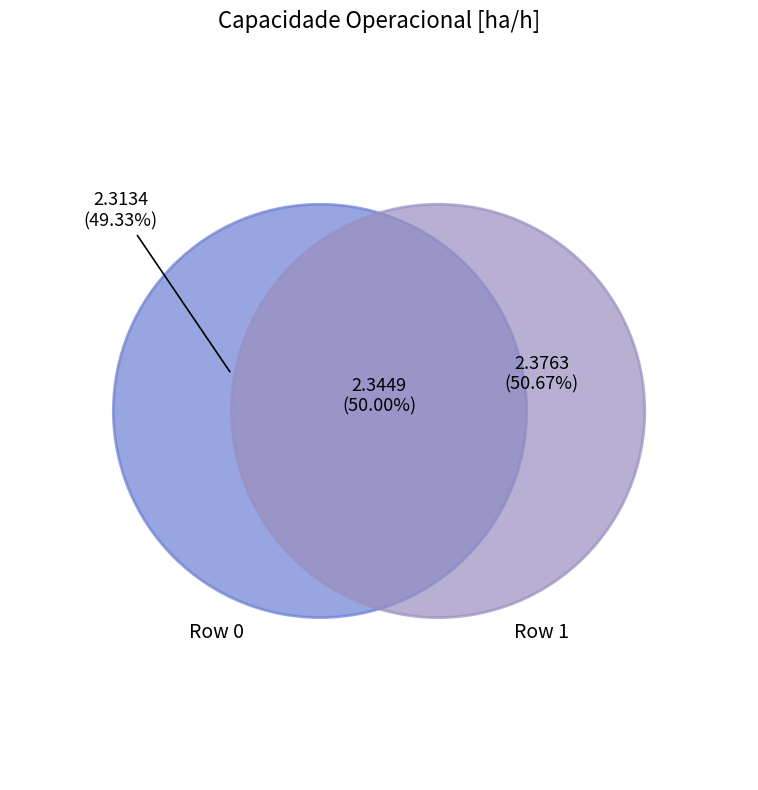

Between 0 and 1, which is larger?

1